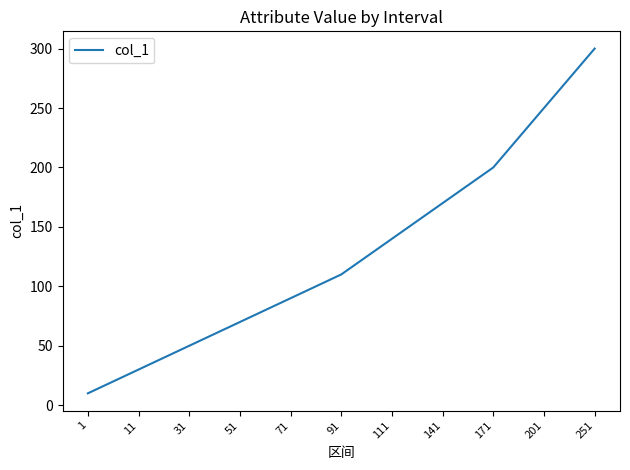

What is the difference between the maximum and minimum values?

290